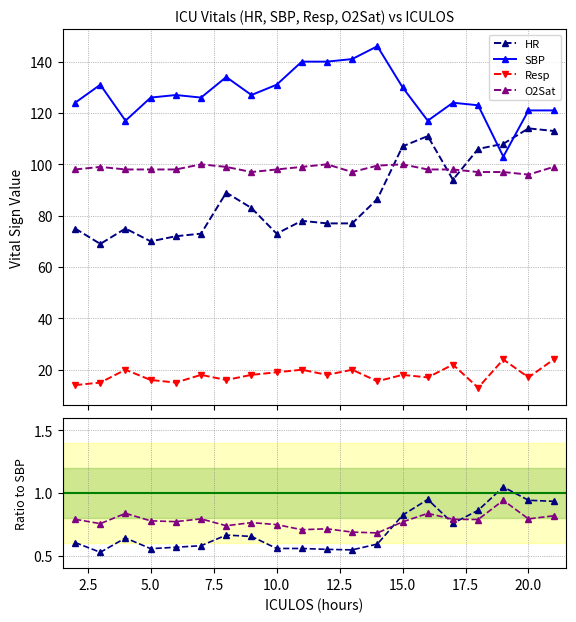

In SBP, how many points are lower than both neighbors (excluding endpoints)?

5